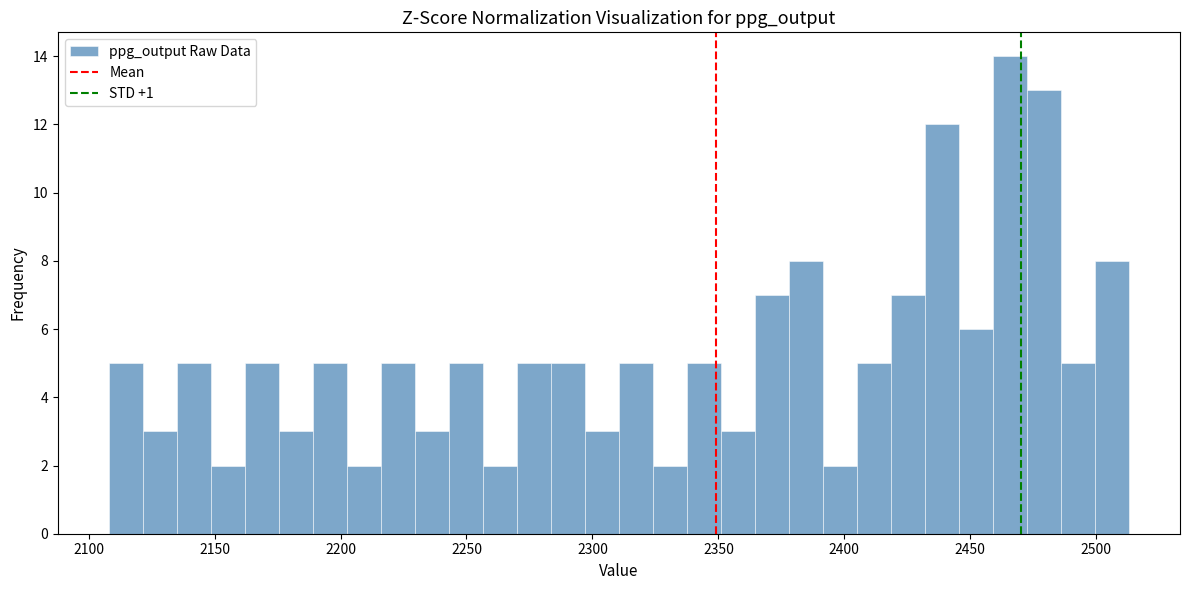

Around what value on the x-axis is the tallest bar? Give the approximate position of its centre, as read against the axis.

2465